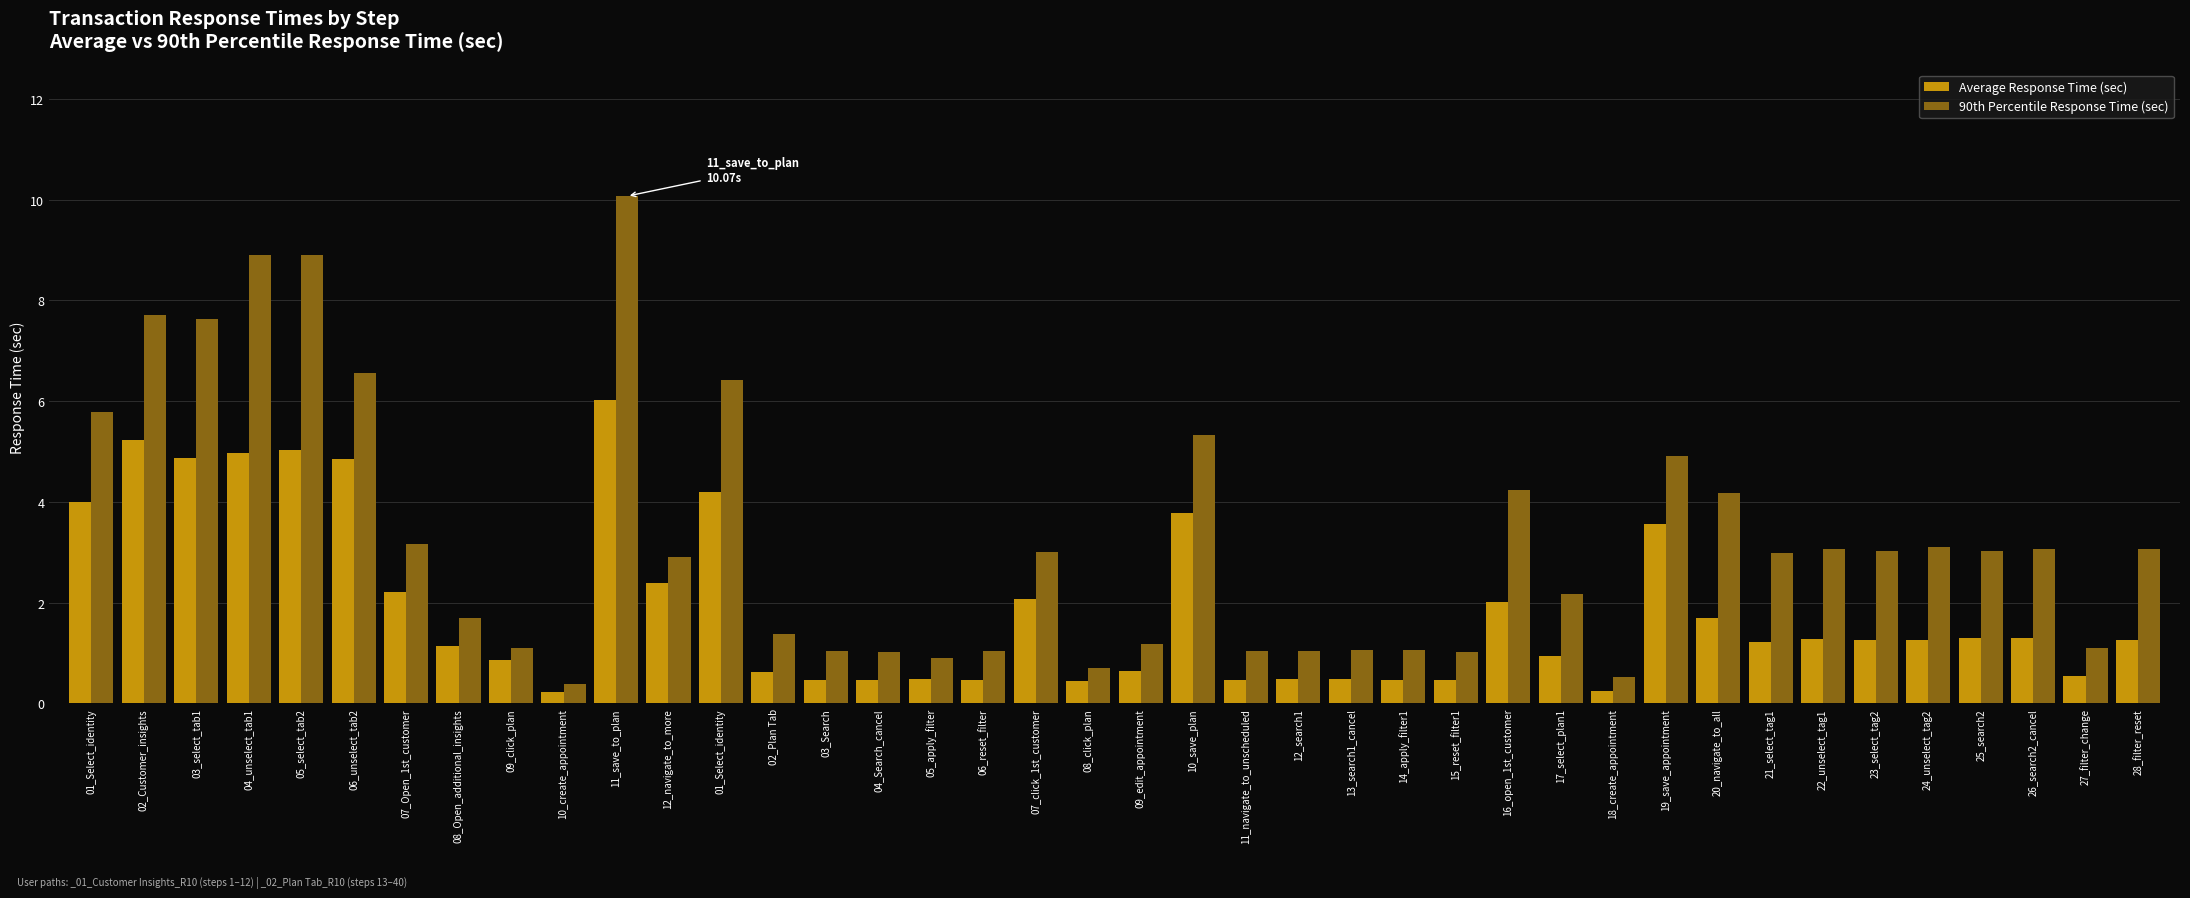

What is the difference between the 90th Percentile Response Time (sec) values at 28_filter_reset and 07_Open_1st_customer?

0.1